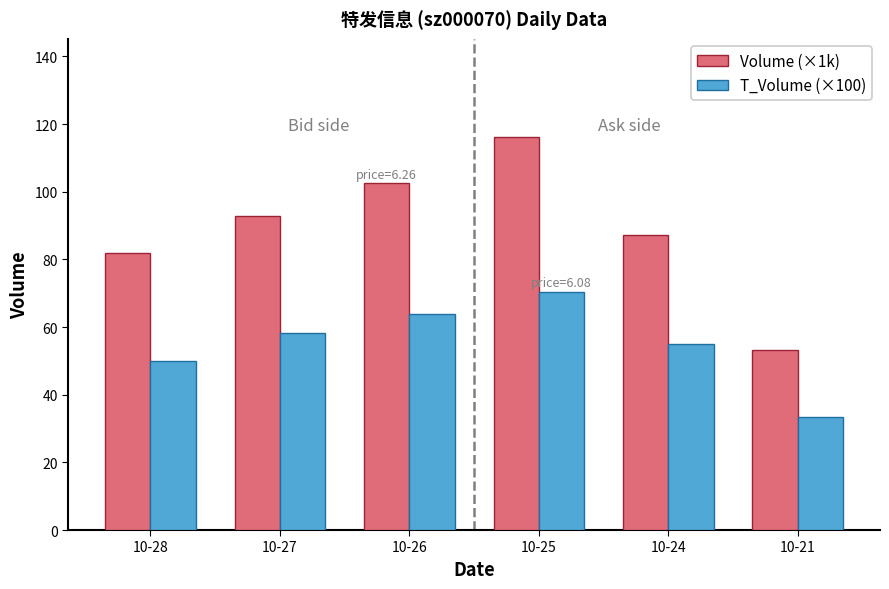

Reading left to right, extract all data points from this chart.

Volume (×1k): 81.9	92.8	102.6	116.2	87.2	53.1
T_Volume (×100): 49.8	58.2	64.0	70.5	55.0	33.4